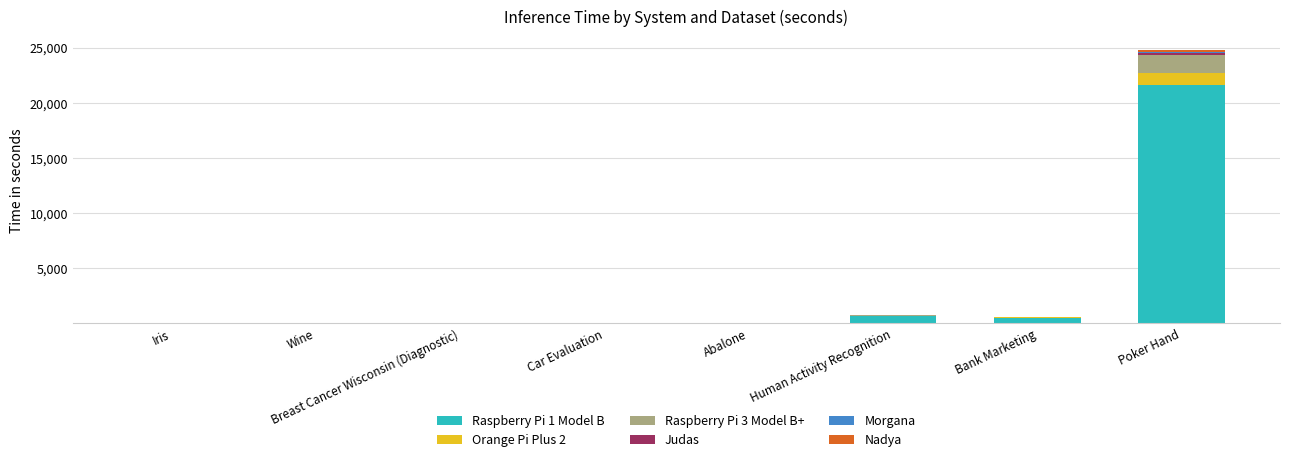

What is the highest value of the Raspberry Pi 1 Model B series?

21582.6